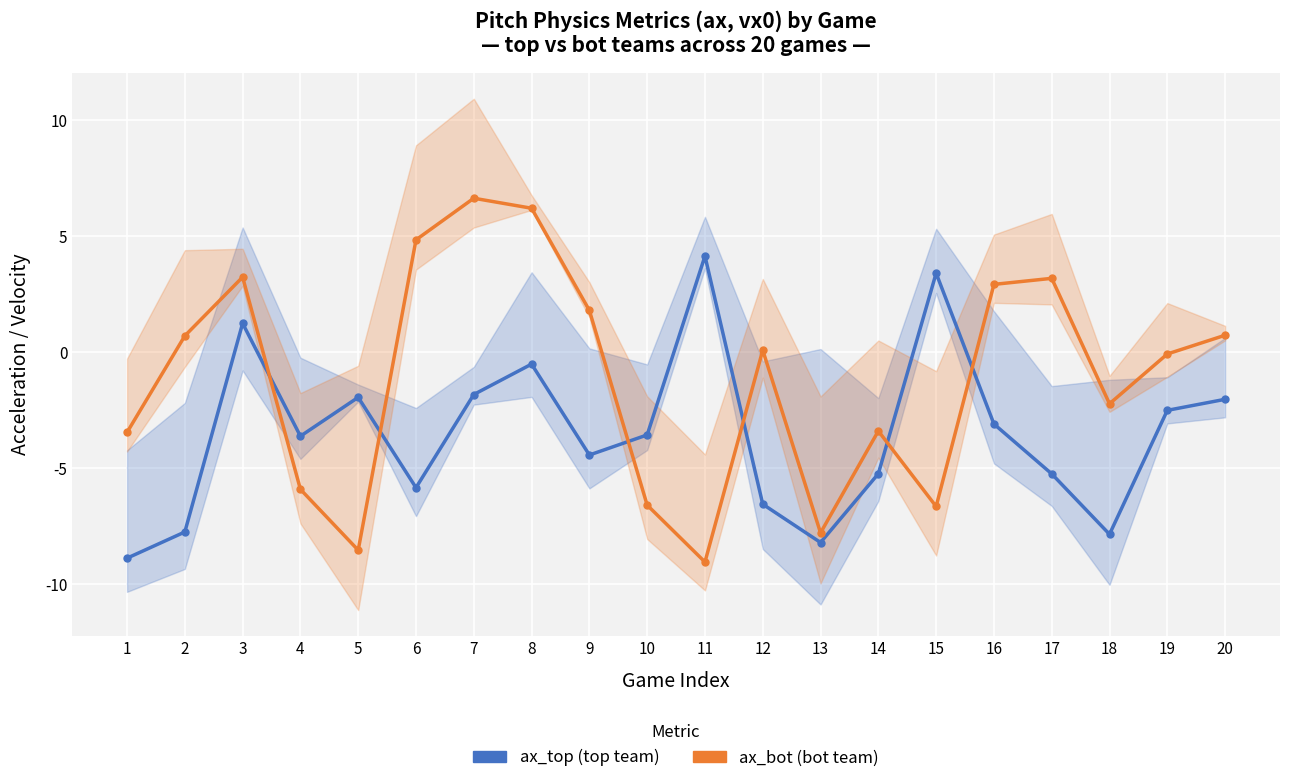

How many values in ax_bot are below zero?

10